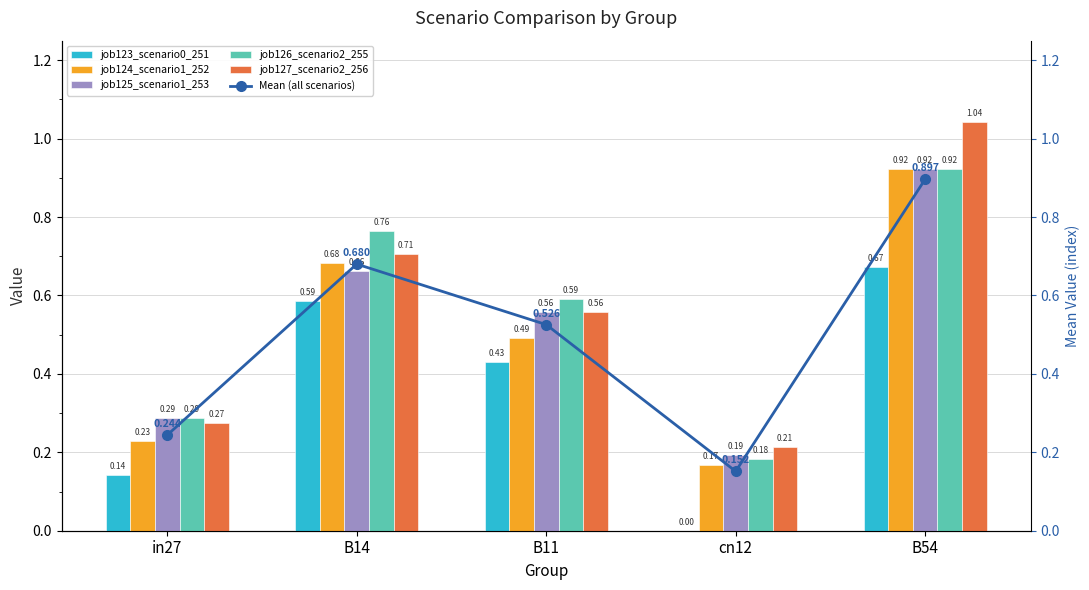

What is the average value of the Mean (all scenarios) series?

0.5